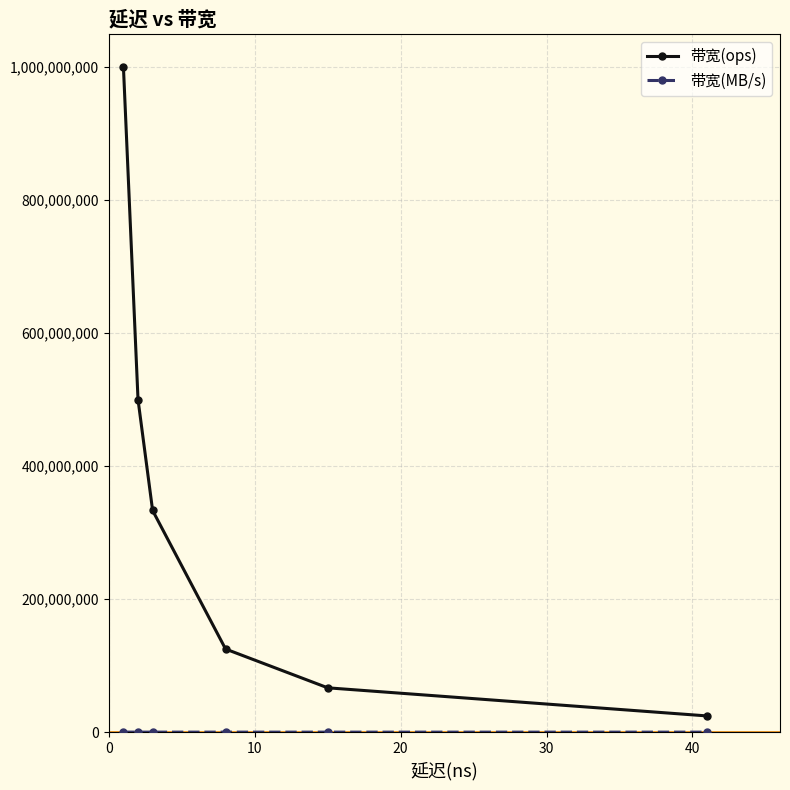

How many lines are shown in the chart?

2